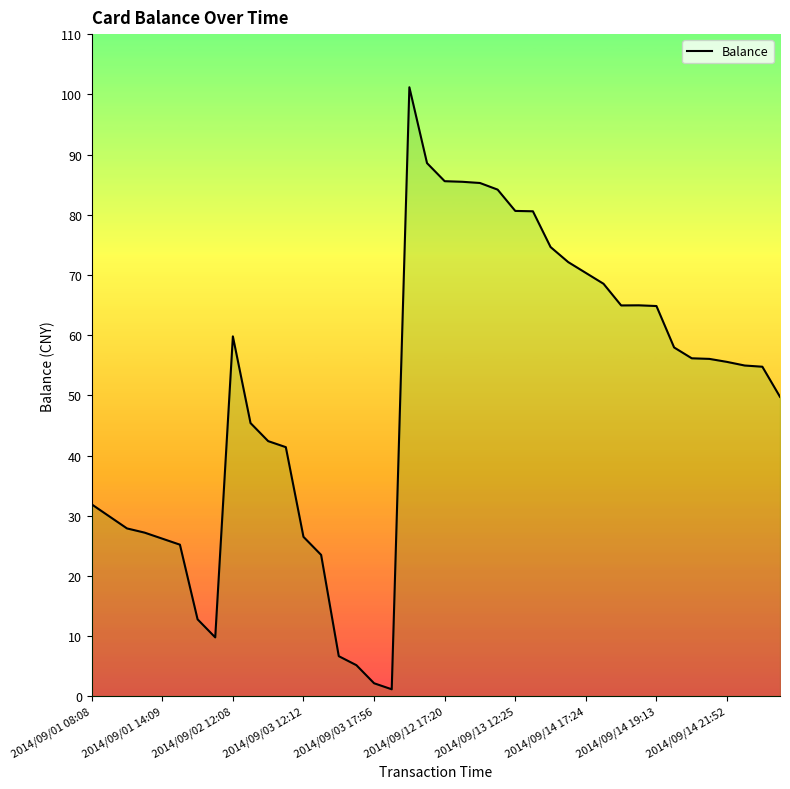

What is the maximum value shown in the chart?

101.2